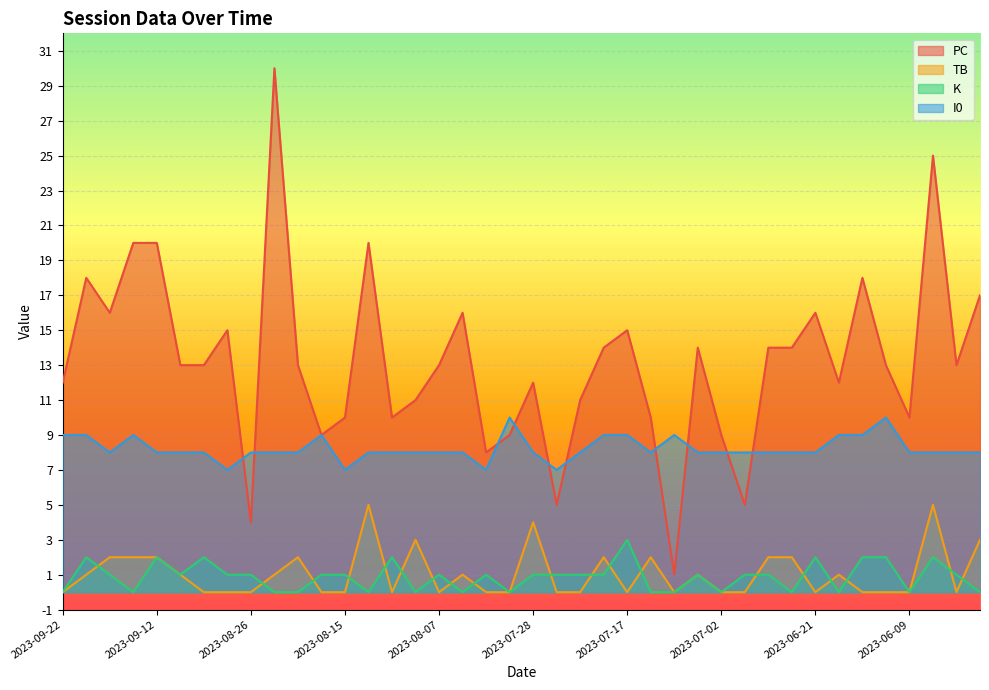

At 2023-07-02, list the series in order from smallest to largest.

TB, K, I0, PC